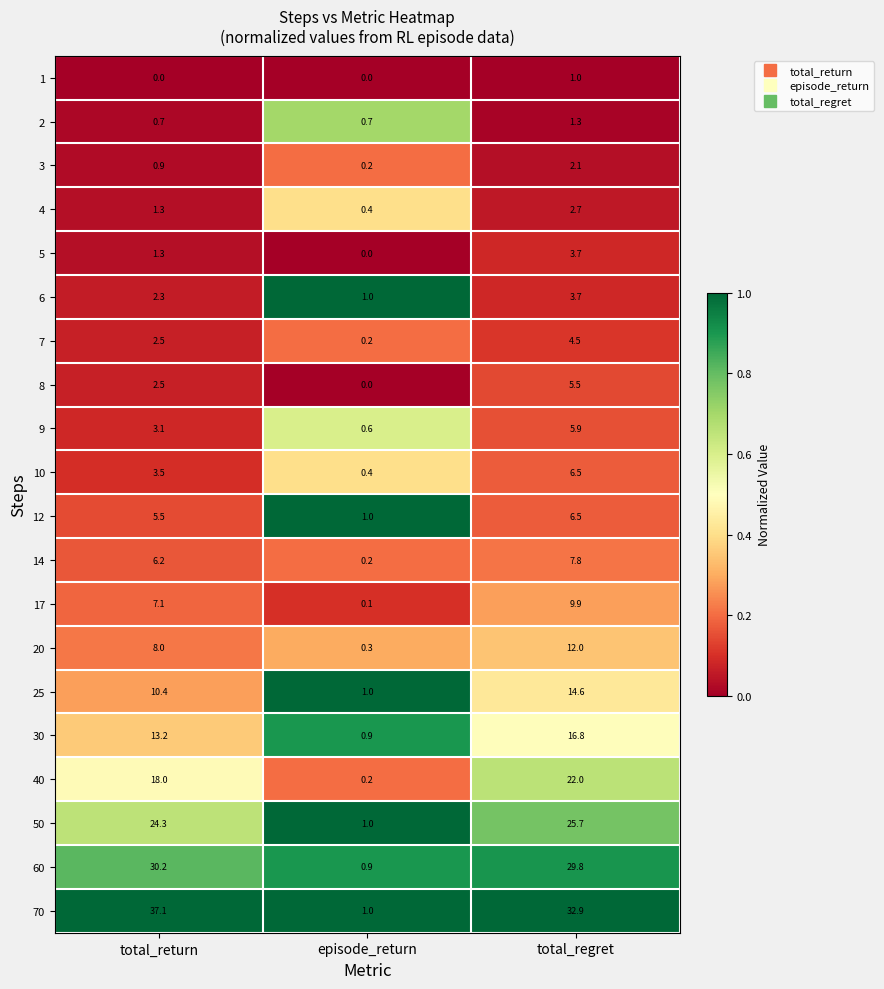

What is the sum of all 17 values?

17.1